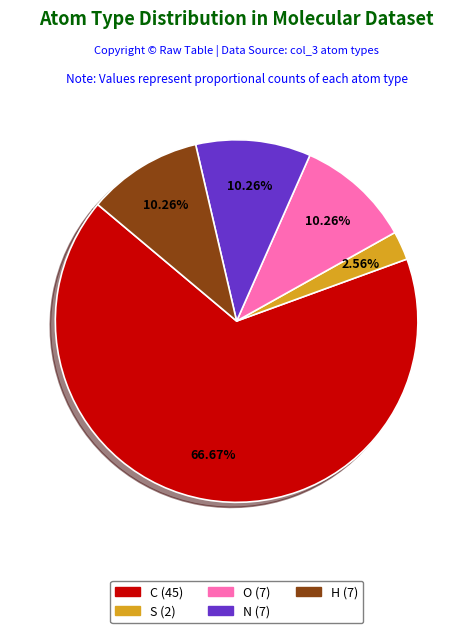

Is there any slice that represents more than half of the pie?

Yes